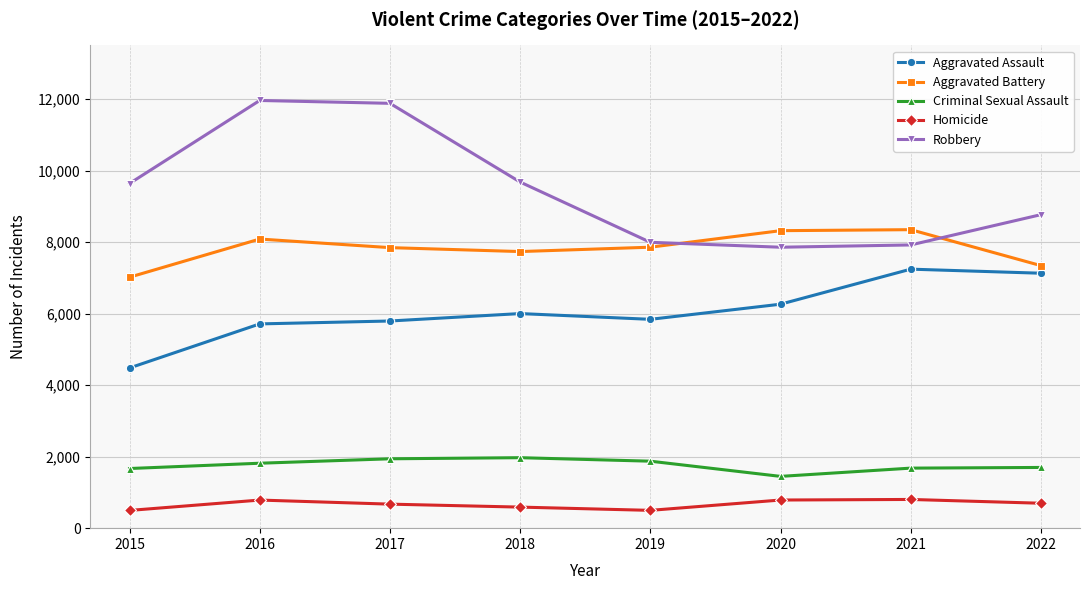

What is the minimum value for Aggravated Battery?

7018